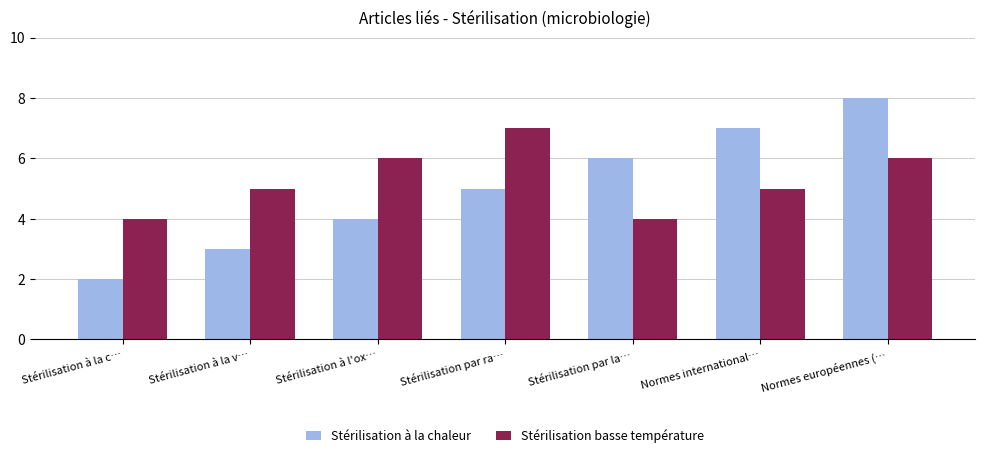

Is it true that Stérilisation basse température equals 5 at Stérilisation à la v…?

True